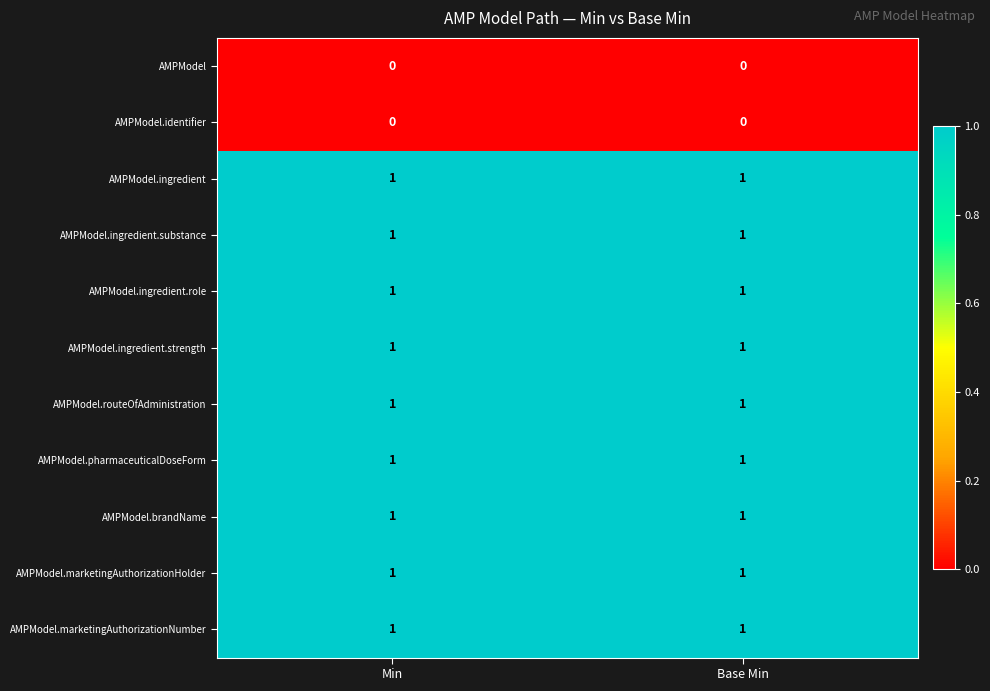

Reading right to left, what are all the values shown in this chart?

AMPModel: 0	0
AMPModel.identifier: 0	0
AMPModel.ingredient: 1	1
AMPModel.ingredient.substance: 1	1
AMPModel.ingredient.role: 1	1
AMPModel.ingredient.strength: 1	1
AMPModel.routeOfAdministration: 1	1
AMPModel.pharmaceuticalDoseForm: 1	1
AMPModel.brandName: 1	1
AMPModel.marketingAuthorizationHolder: 1	1
AMPModel.marketingAuthorizationNumber: 1	1